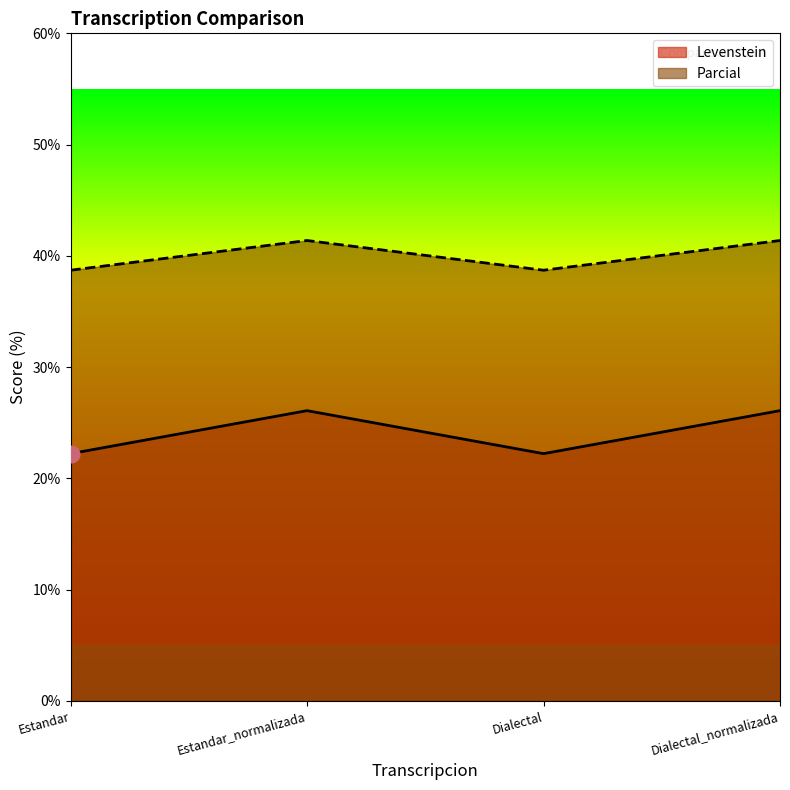

True or false: Parcial and Levenstein intersect in this chart.

False